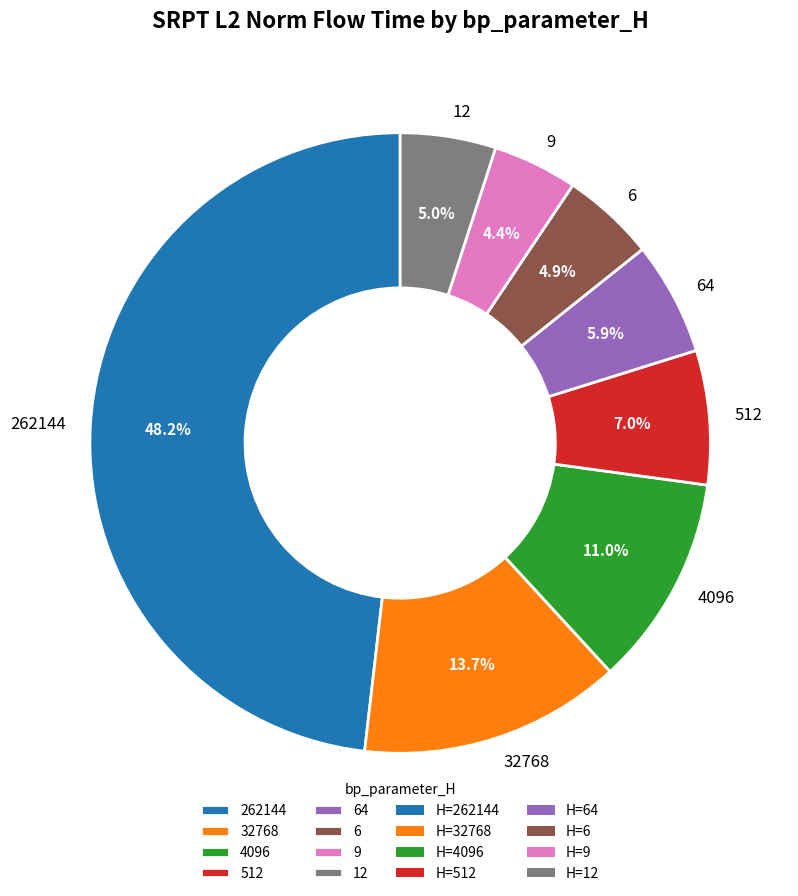

To the nearest percent, what percentage of the pie is 262144?

48%